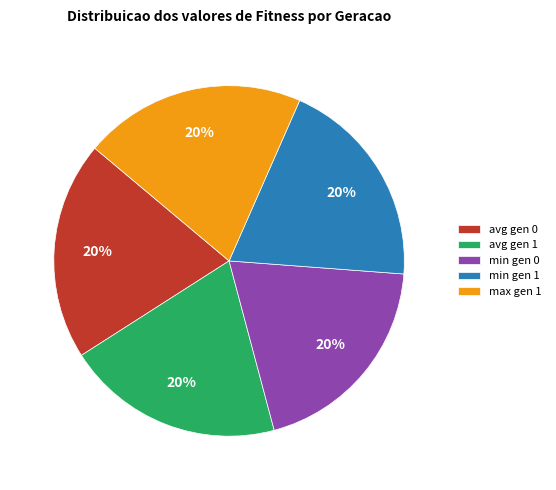

What is the ratio of the value at avg gen 1 to the value at min gen 0?

1.0